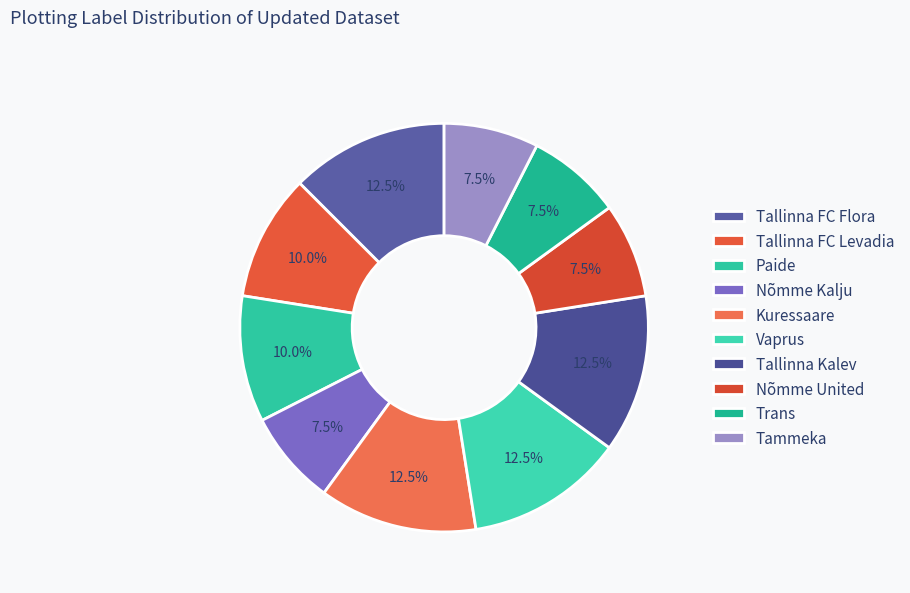

Between Tallinna Kalev and Tammeka, which is larger?

Tallinna Kalev